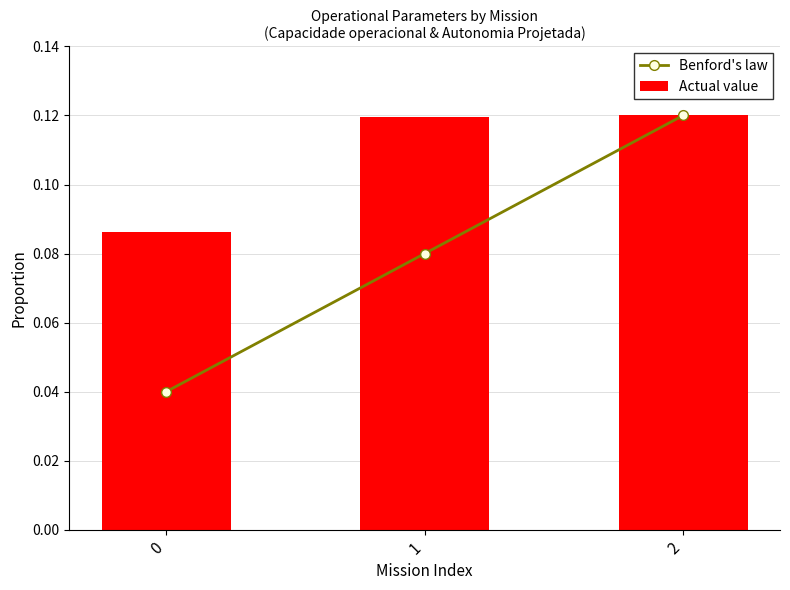

What is the average value of the Actual value series?

0.1